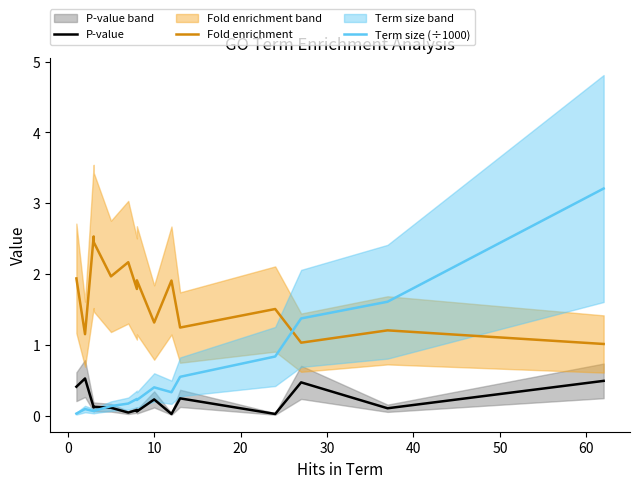

True or false: Fold enrichment and P-value cross at least once.

False